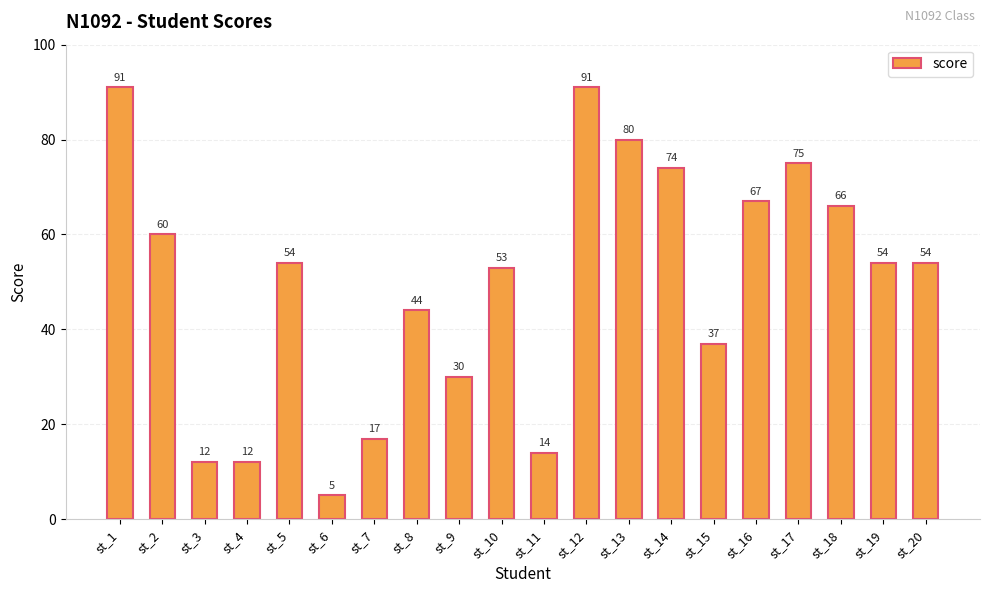

Reading left to right, transcribe all the data shown in this chart.

91	60	12	12	54	5	17	44	30	53	14	91	80	74	37	67	75	66	54	54